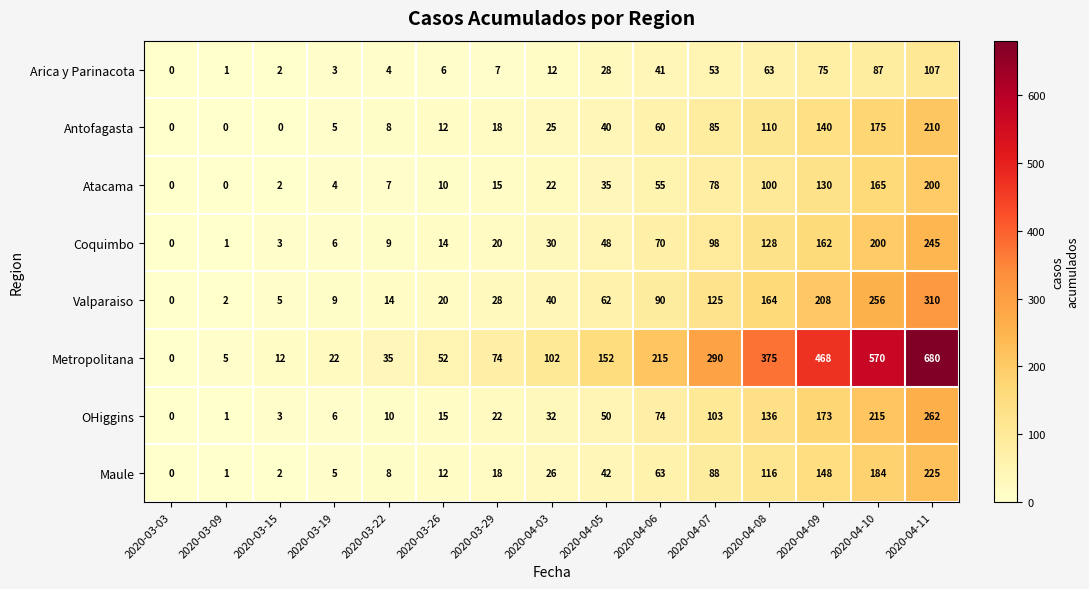

What is the spread (max minus min) of values at 2020-04-05?

124